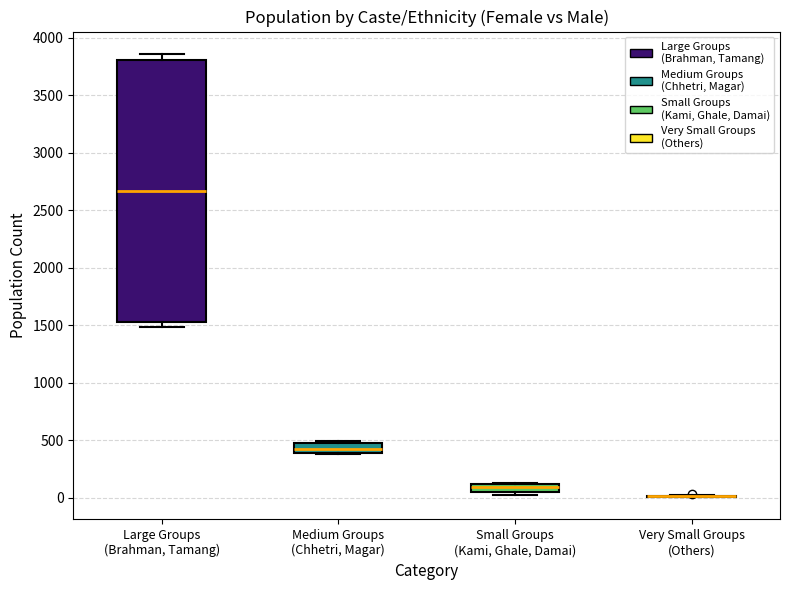

Where is the lower edge of the box for Medium Groups (Chhetri, Magar) on the y-axis? The values are not printed on the chart, so give them approximately, as read against the axis.

400